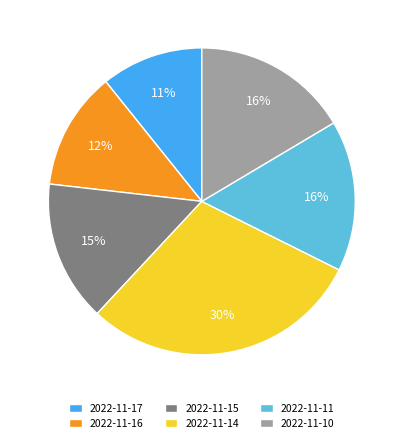

To the nearest percent, what is the combined percentage of 2022-11-17 and 2022-11-11?

27%